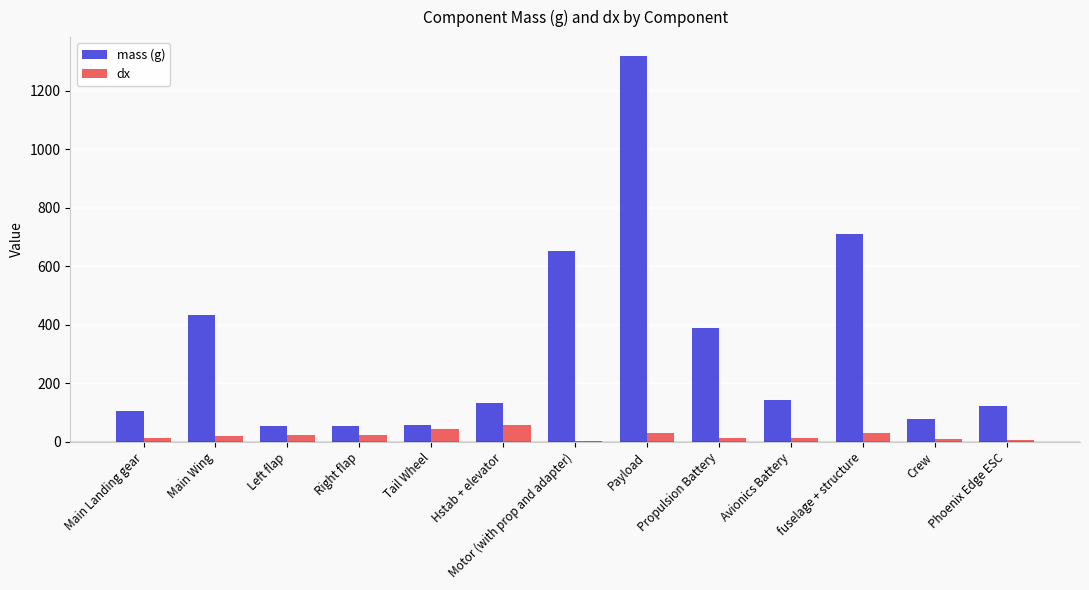

Which category has the highest value across all series?

Payload